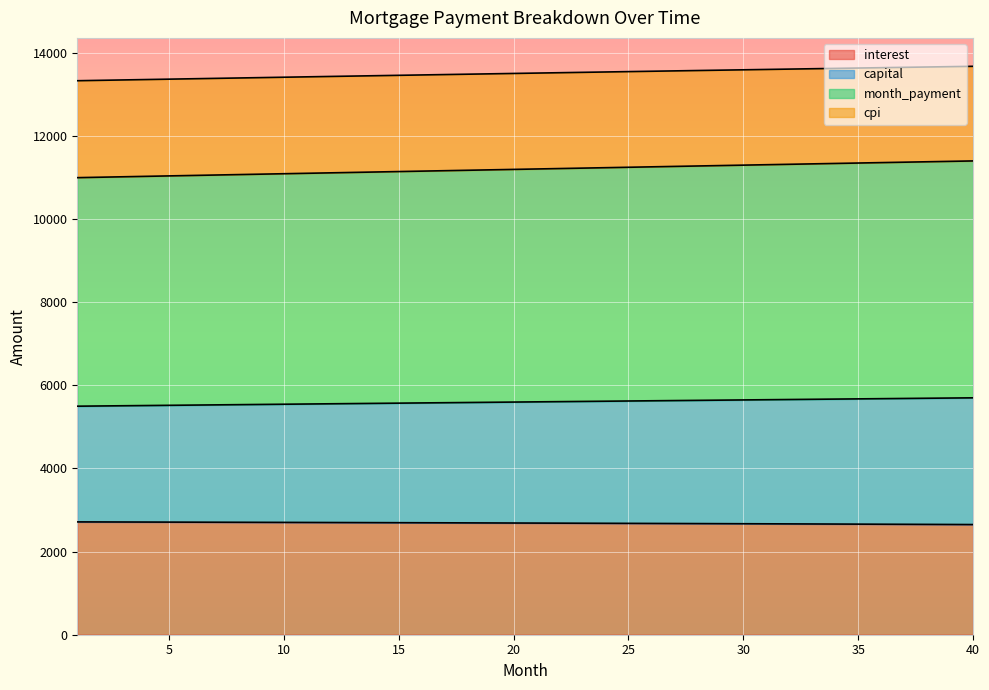

How many values in the month_payment series exceed 11206?

20